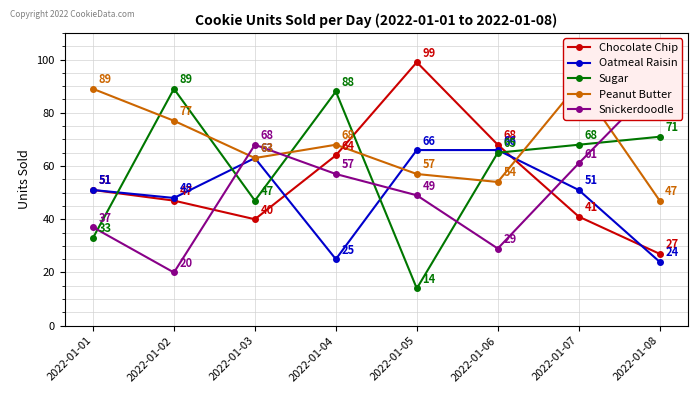

The Peanut Butter series shows 135 at 2022-01-02. True or false?

False